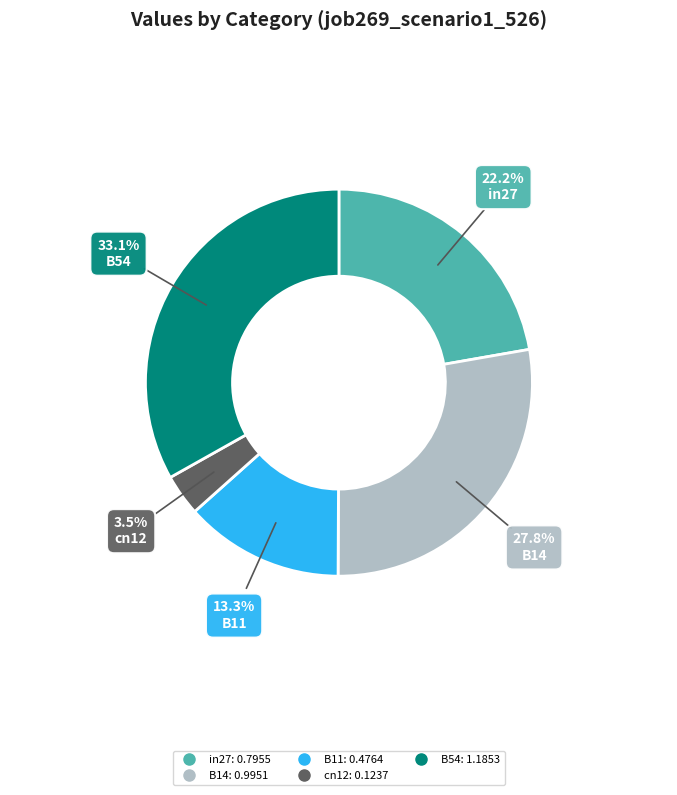

What is the smallest slice in the pie chart?

cn12